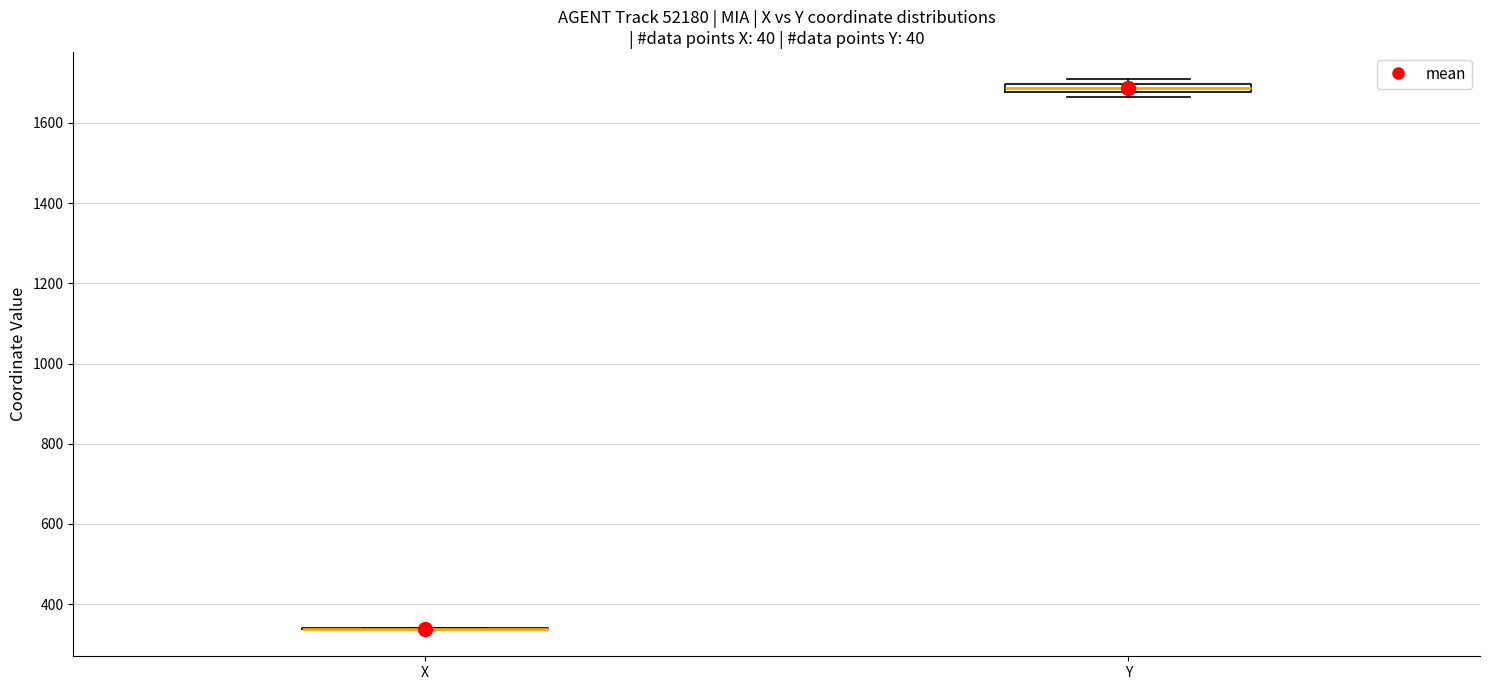

Which box is the tallest, from its lower edge to its upper edge?

Y